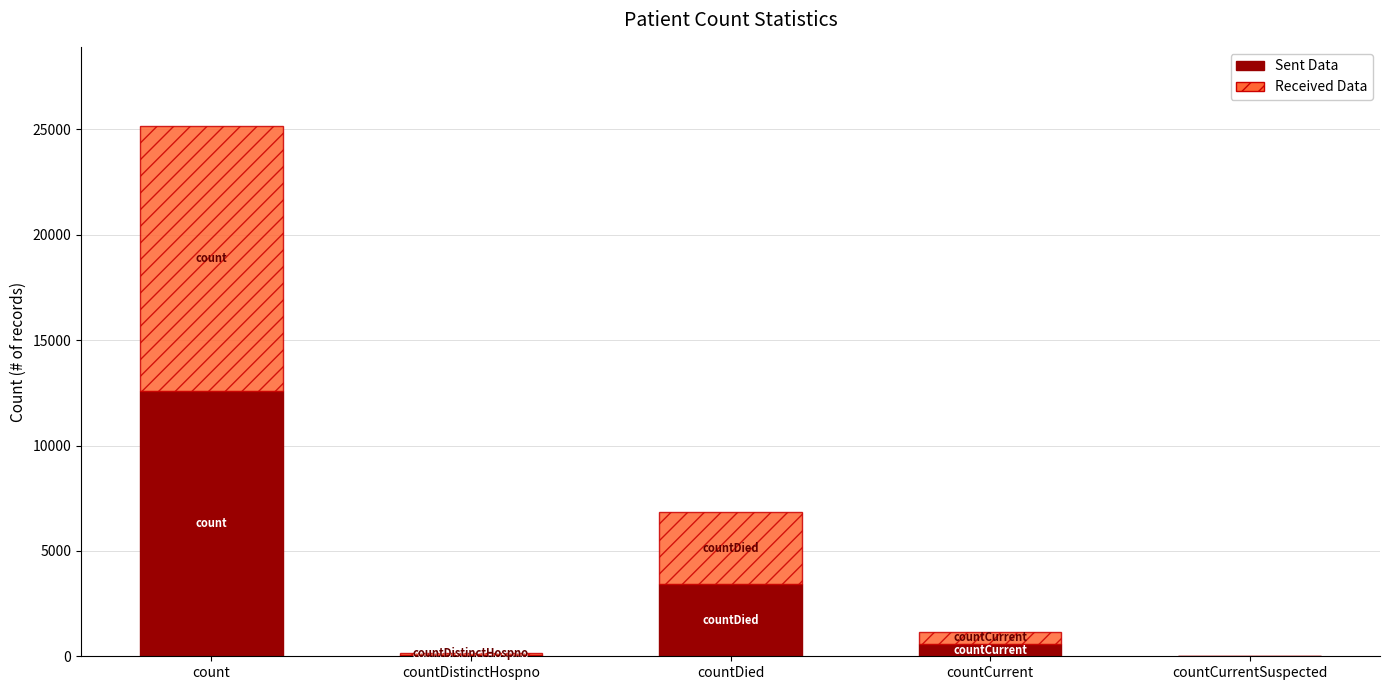

Count the number of data series in this chart.

2